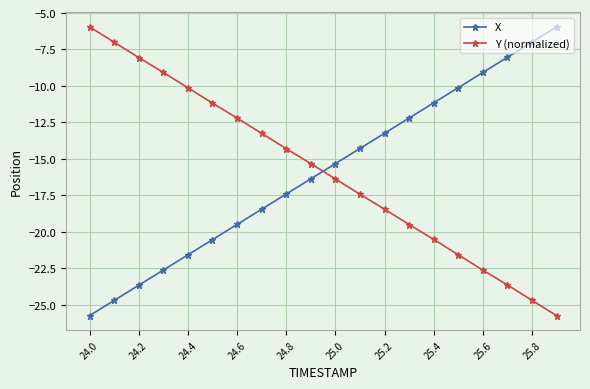

True or false: Y (normalized) and X cross at least once.

True